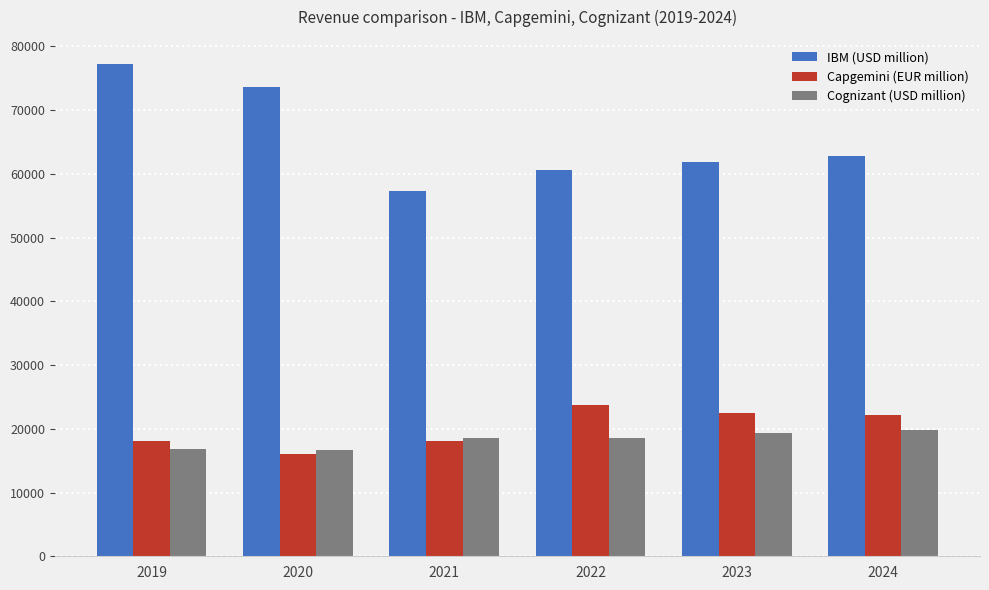

What is the value of the Cognizant (USD million) bar at the 5th from the left?

19353